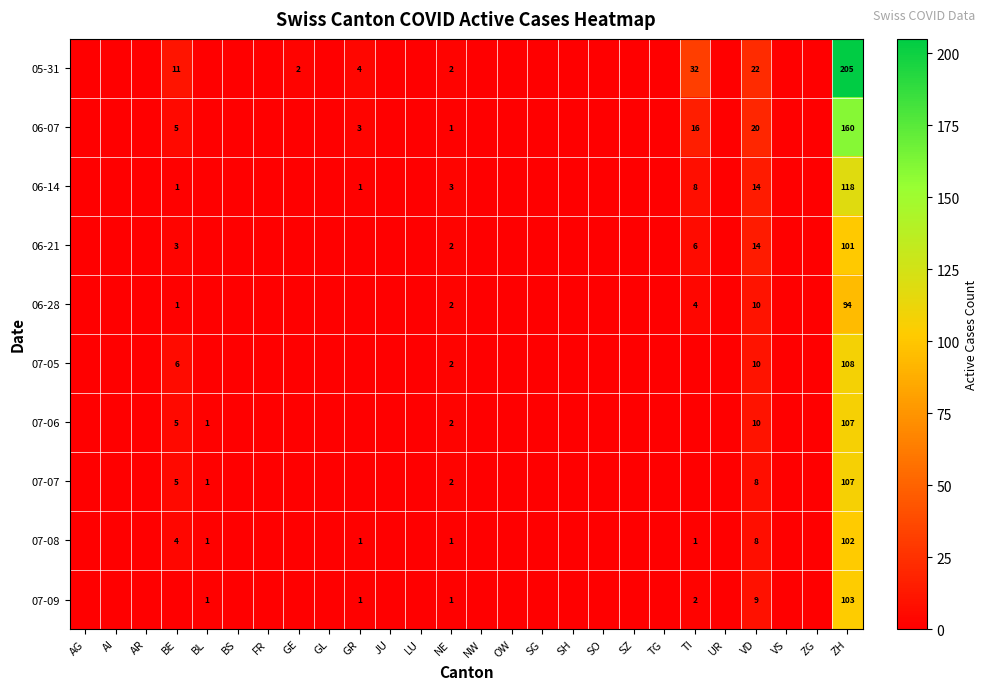

What is the spread (max minus min) of values at VD?

14